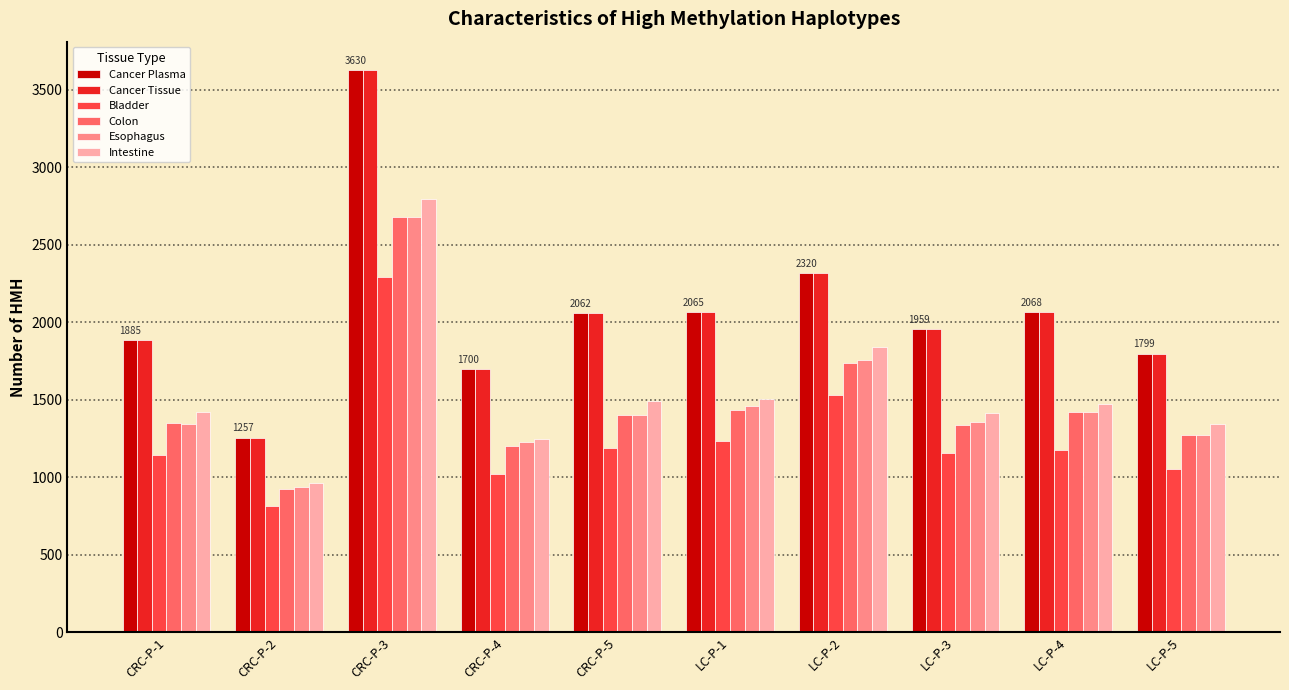

What is the difference between the second highest and second lowest values in the Colon series?

536